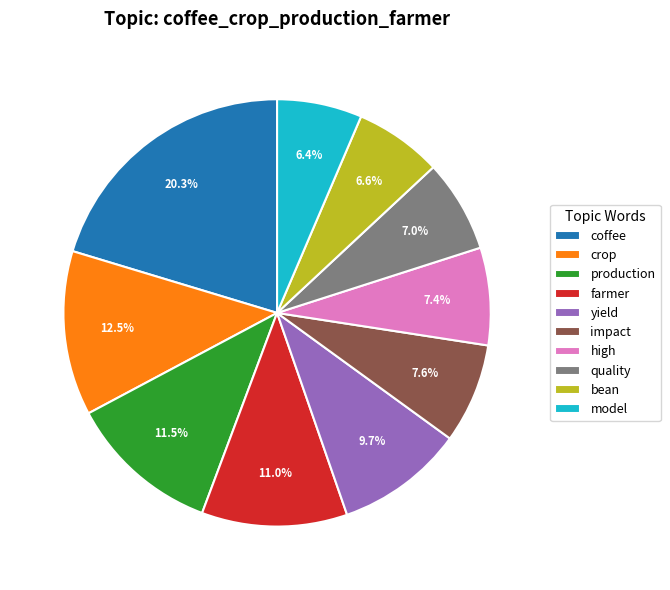

Count the number of slices in the pie.

10